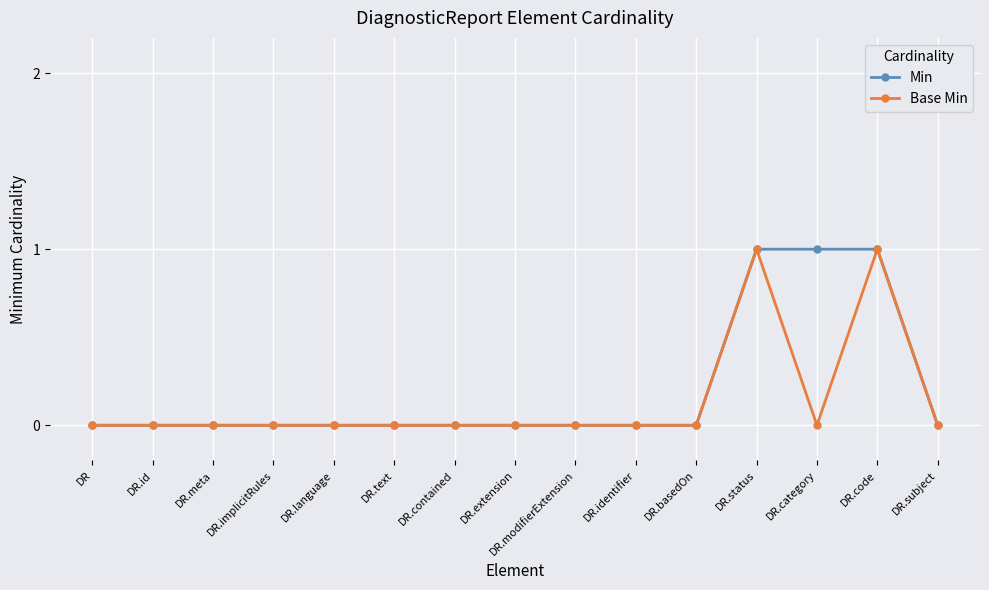

What is the label of the 4th point from the right?

DR.status